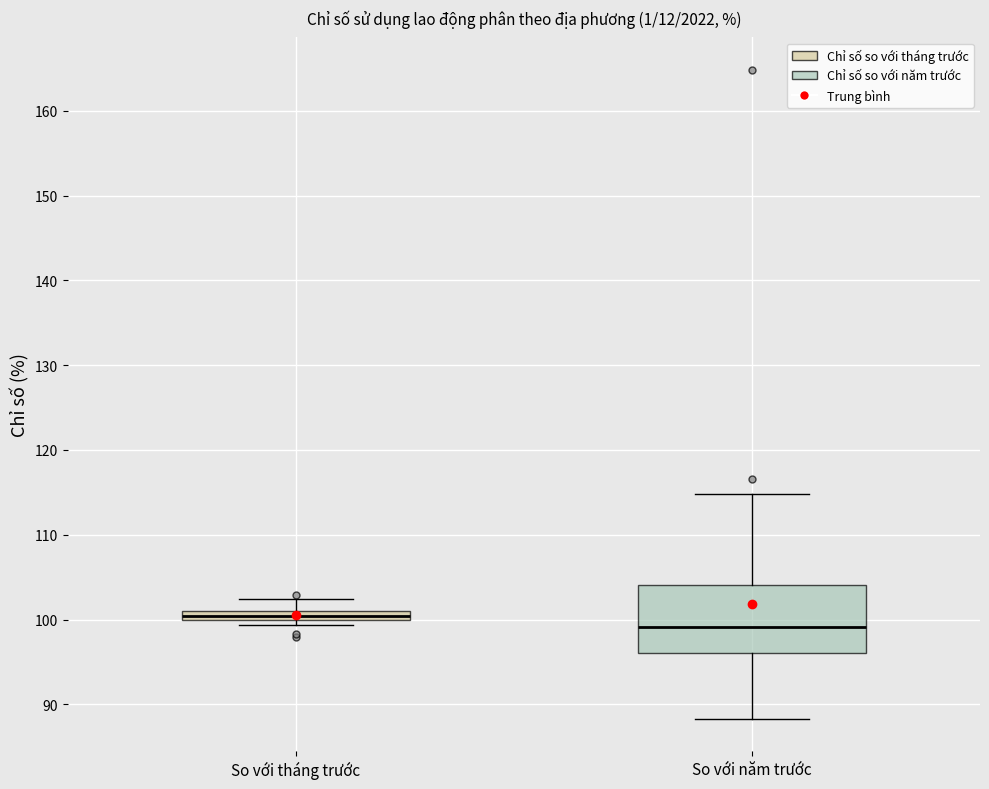

Which box has the highest median line?

So với tháng trước